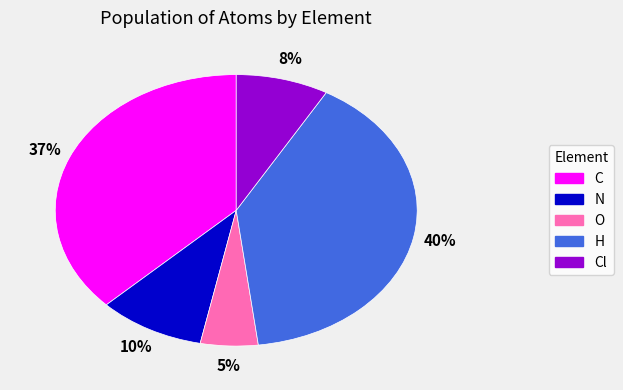

Which has a higher value, C or Cl?

C